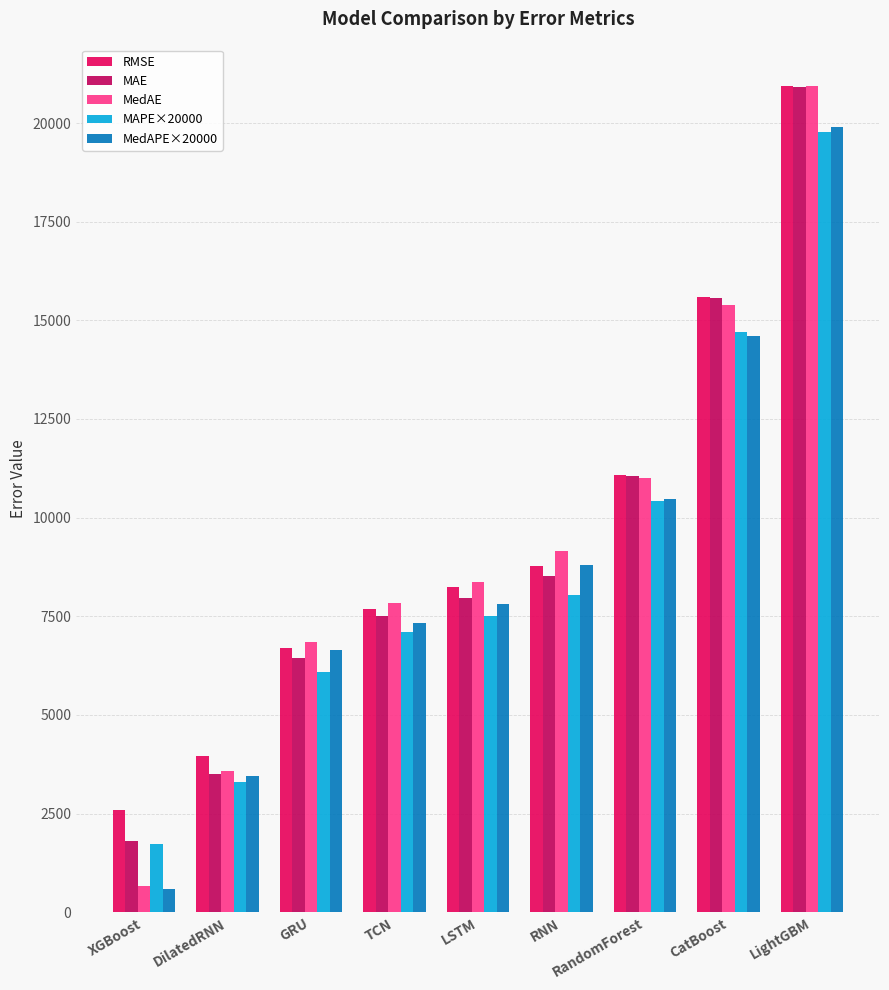

True or false: RMSE has a value of 10639.5 at CatBoost.

False